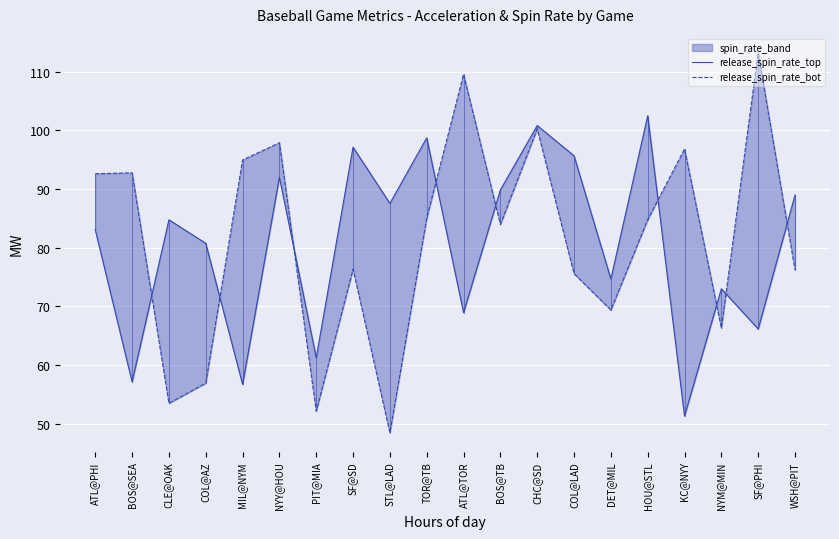

True or false: release_spin_rate_top has more than 1 points higher than both neighbors.

True